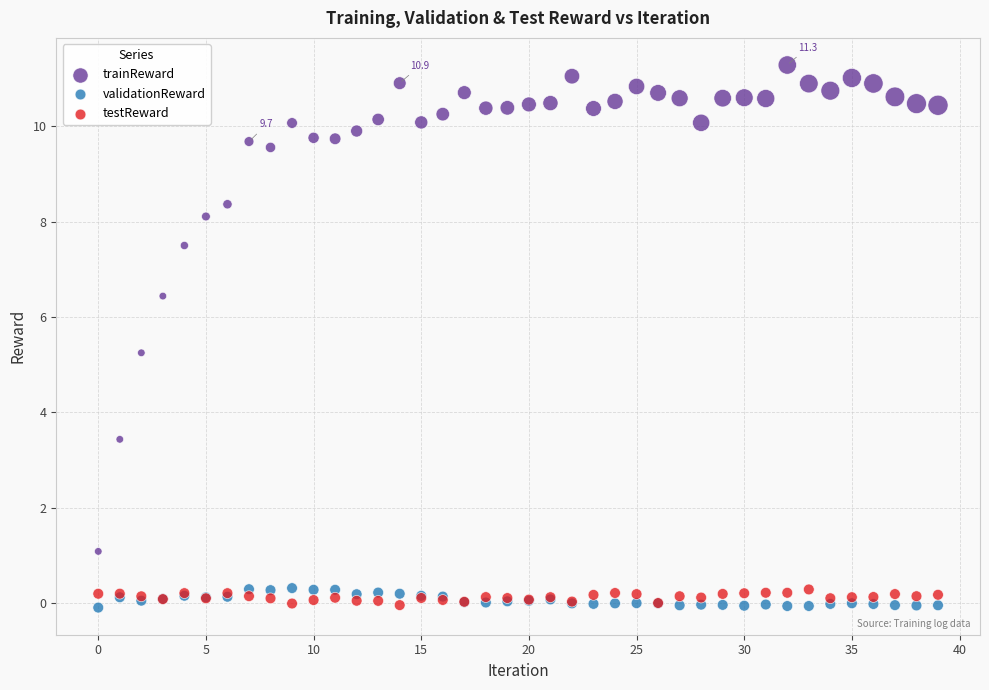

In the trainReward series, what Y value is closest to 6?

6.4